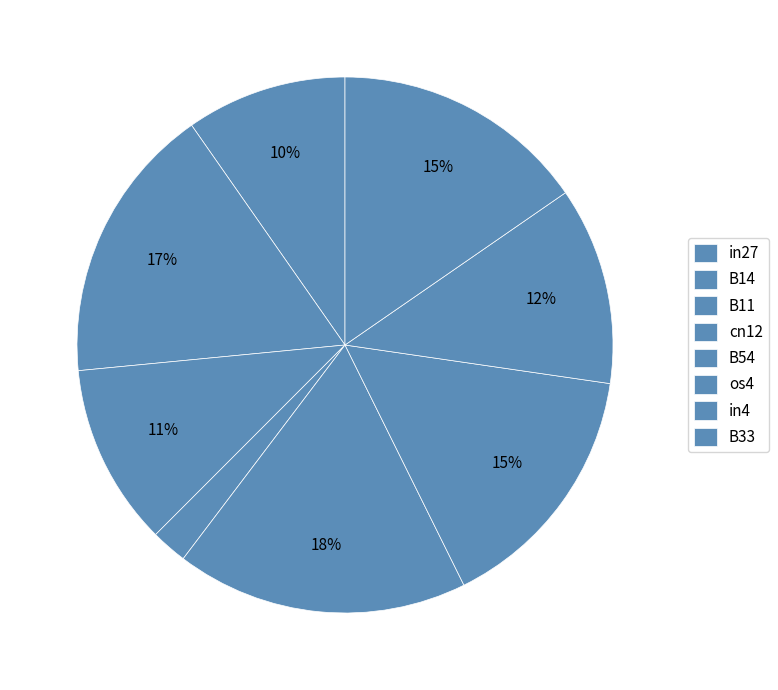

Rank the categories by value from lowest to highest.

cn12, in27, B11, in4, os4, B33, B14, B54